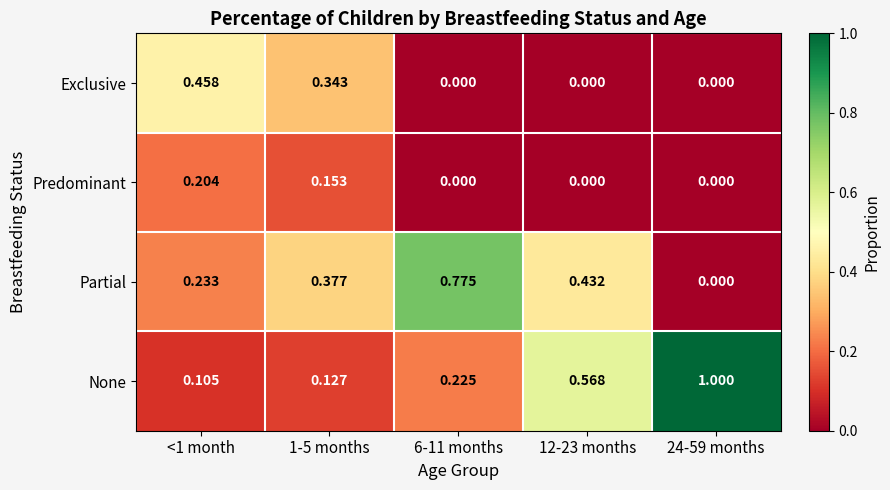

Which series has the widest spread of values?

None